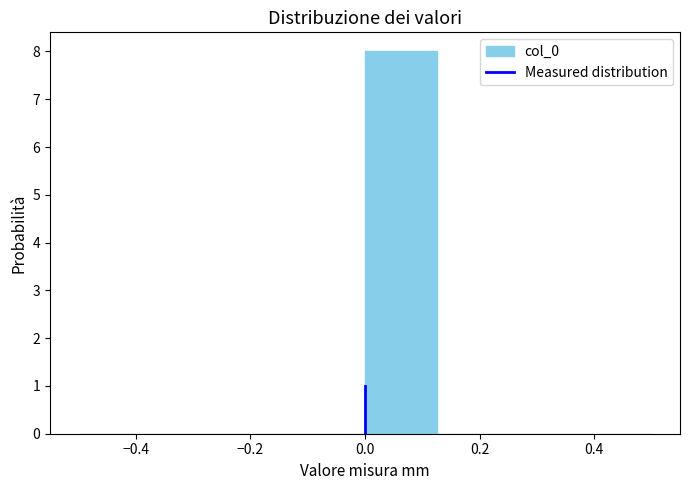

How tall is the bar that spans 0.000 to 0.125 on the x-axis? Neither the bar edges nor the heights are printed on the chart, so give them approximately, as read against the axes.

8